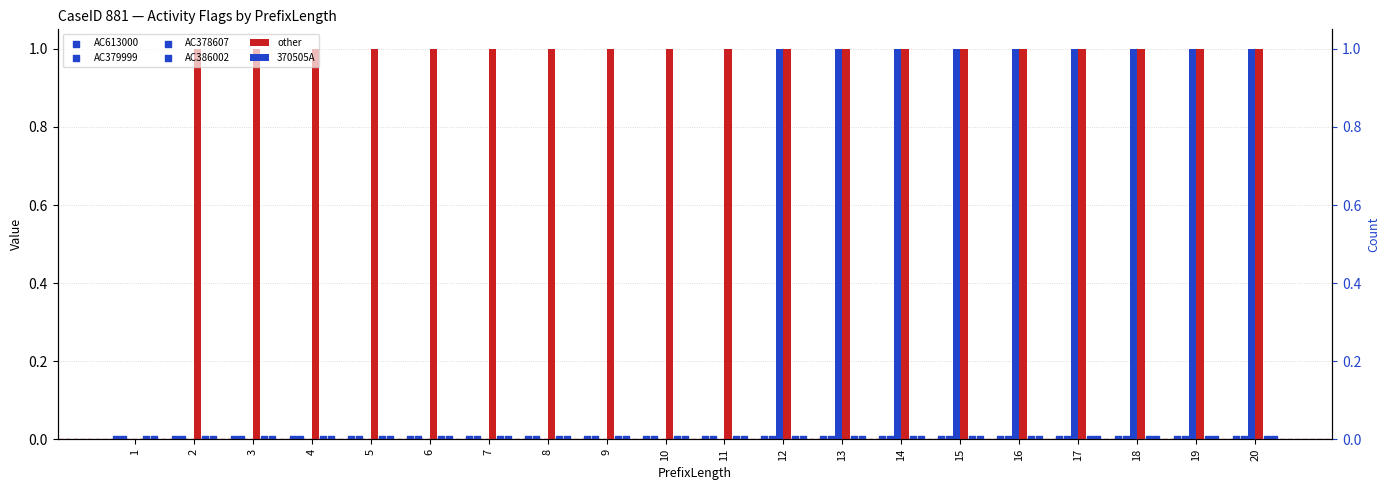

What are all the series names shown in the legend?

other, 370505A, AC613000, AC379999, AC378607, AC386002